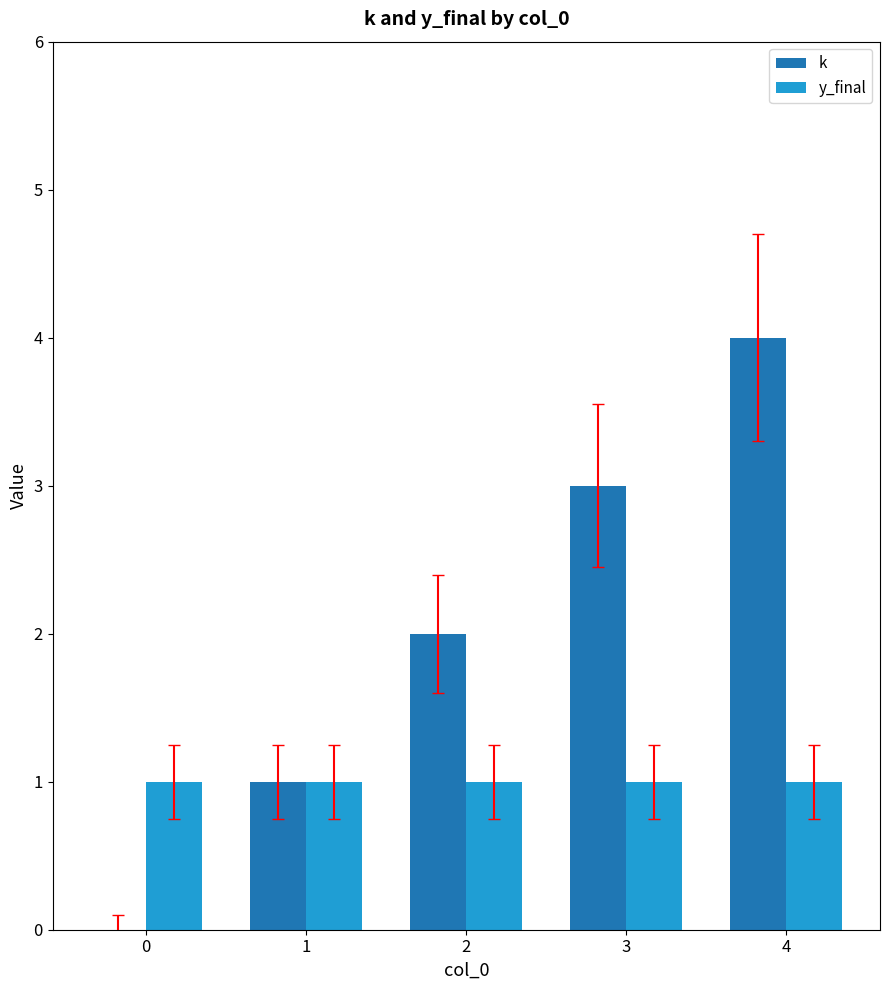

The value of k at 4 is 4. True or false?

True